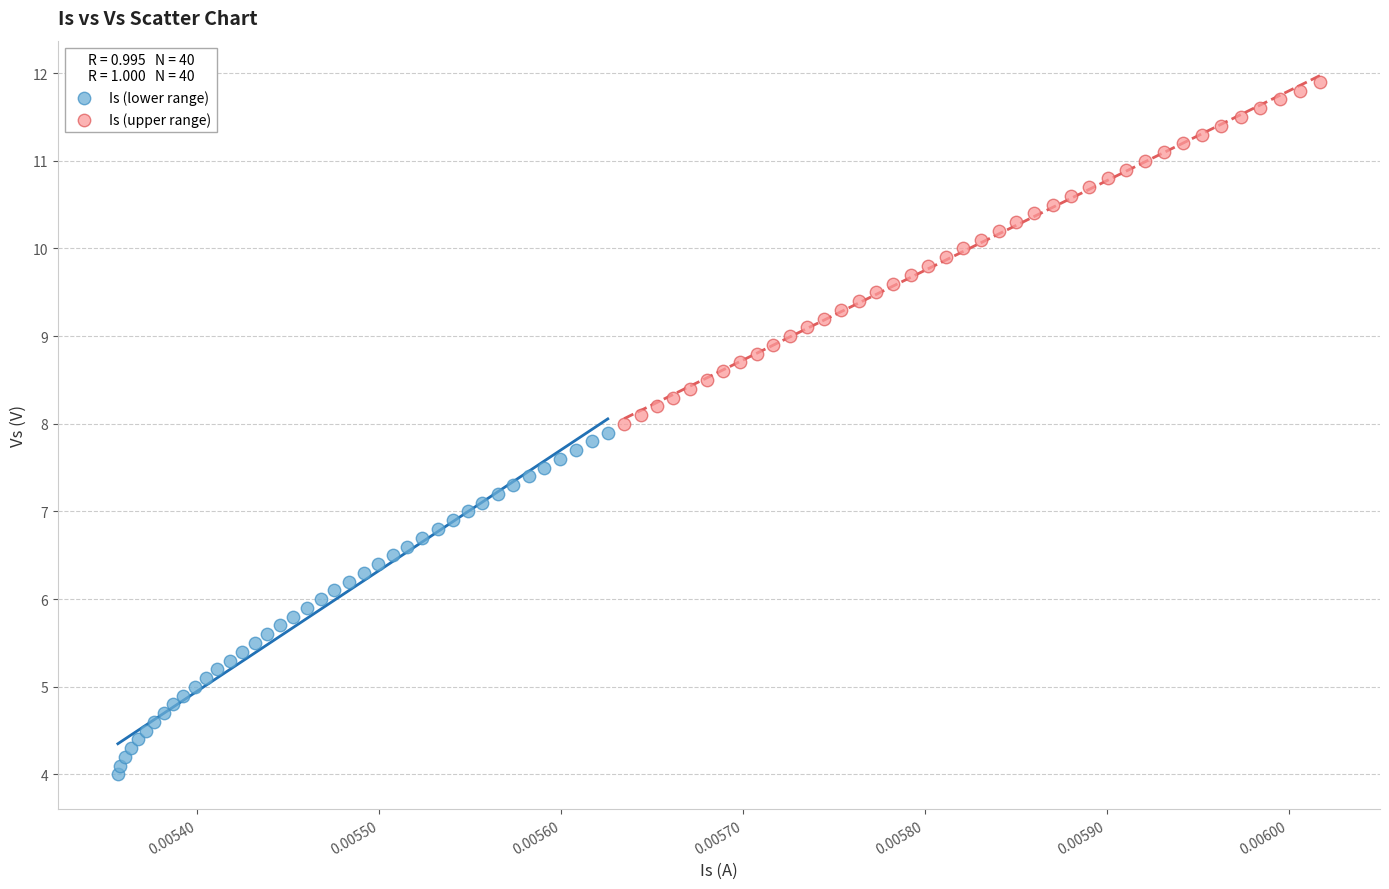

Which series reaches the maximum Y coordinate?

Is (upper range)